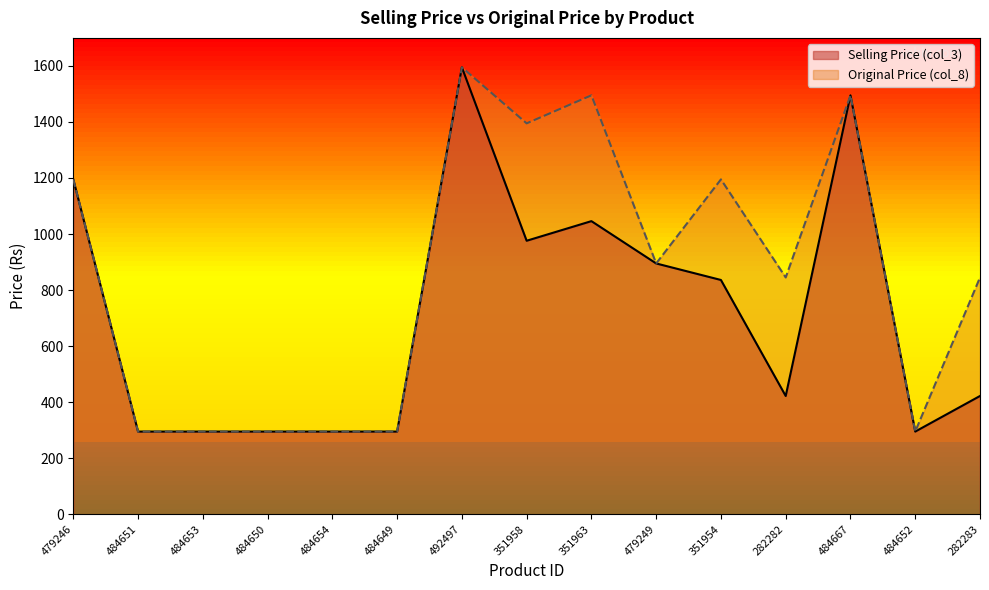

Reading right to left, transcribe all the data shown in this chart.

Selling Price (col_3): 422	295	1495	422	836	895	1046	976	1595	295	295	295	295	295	1195
Original Price (col_8): 845	295	1495	845	1195	895	1495	1395	1595	295	295	295	295	295	1195